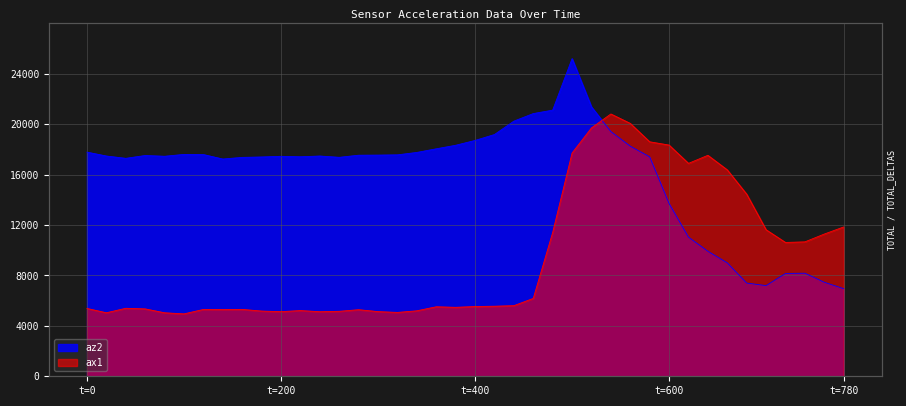

What is the difference between the maximum and minimum values in the ax1 series?

15864